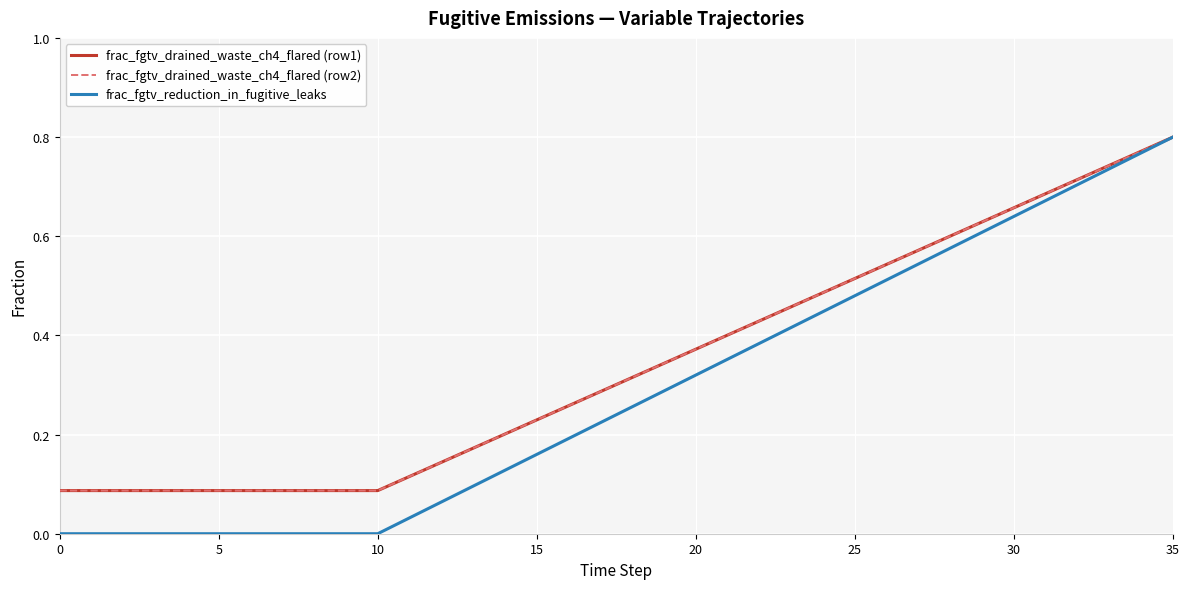

Does the chart have visible grid lines?

Yes